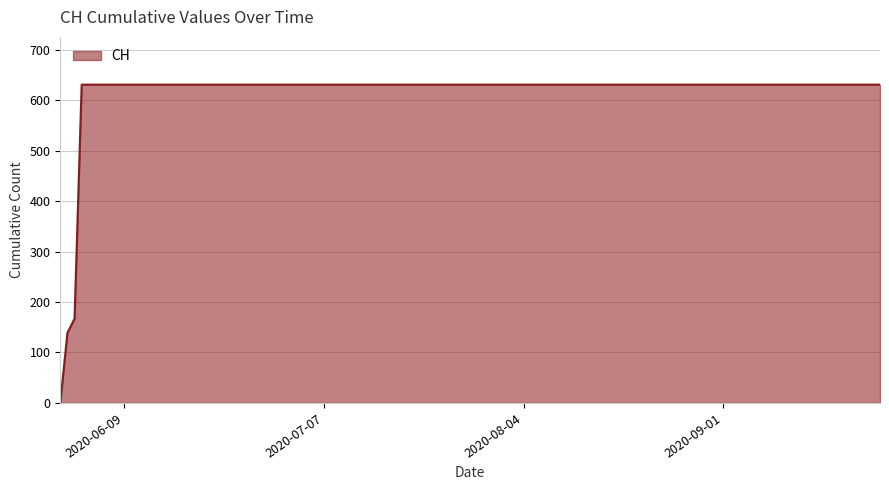

What is the greatest value displayed?

631